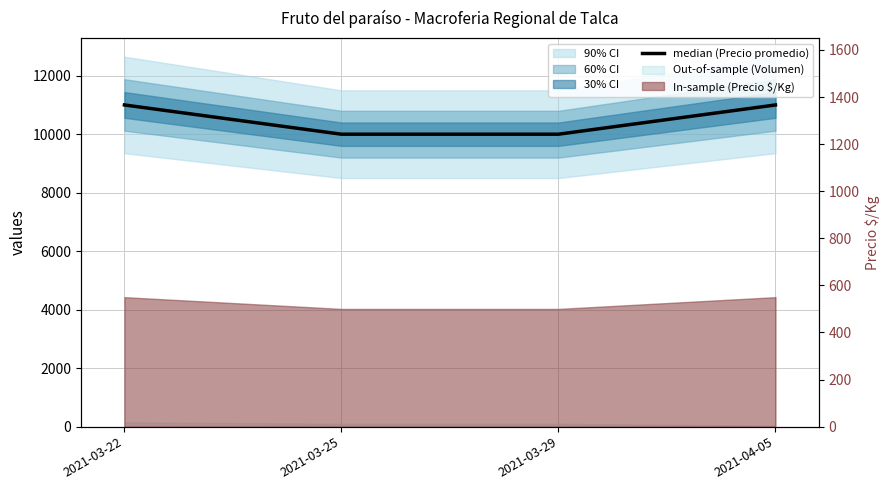

What is the difference between the maximum and second lowest values?

1000